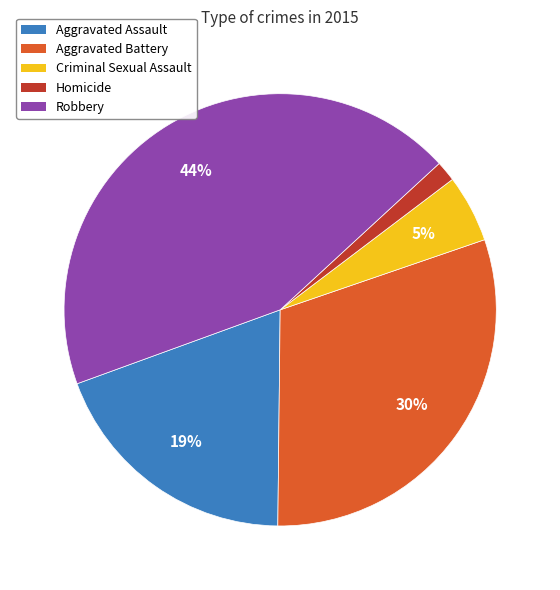

Rank the categories by value from highest to lowest.

Robbery, Aggravated Battery, Aggravated Assault, Criminal Sexual Assault, Homicide